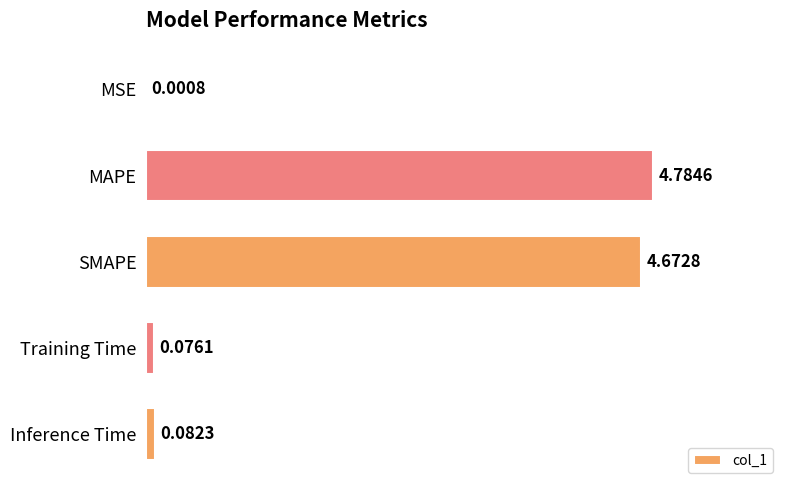

Where is the data nearest to the value 2?

Inference Time